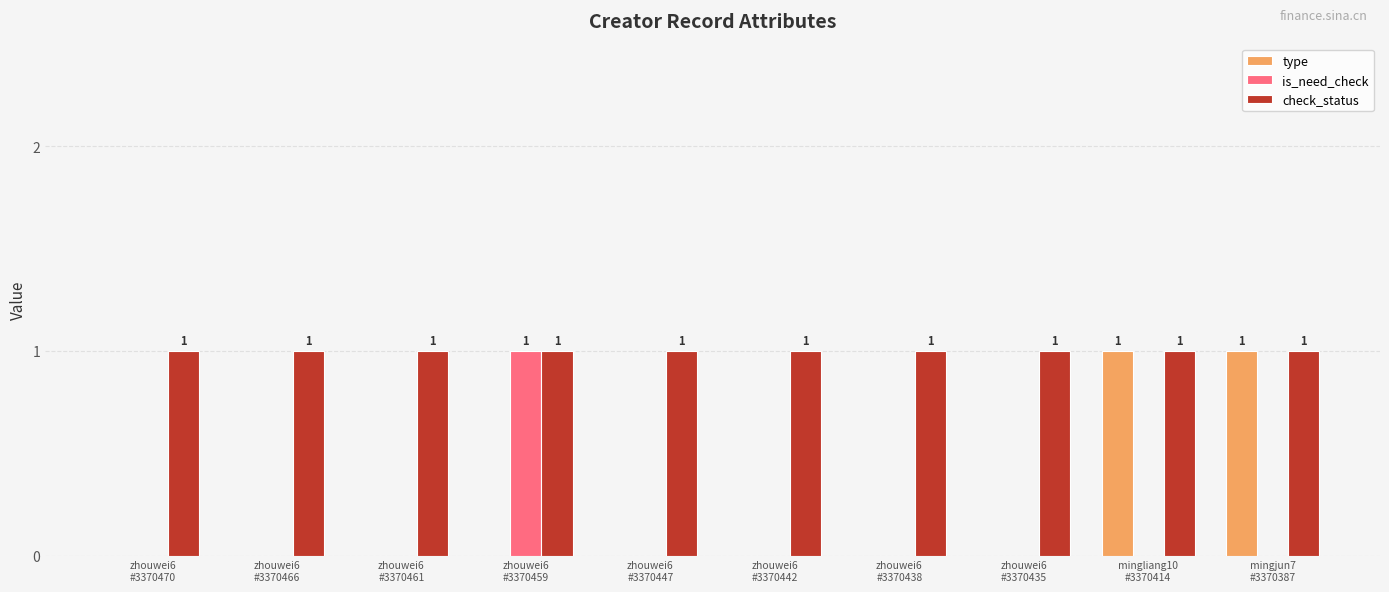

What is the greatest value displayed?

1